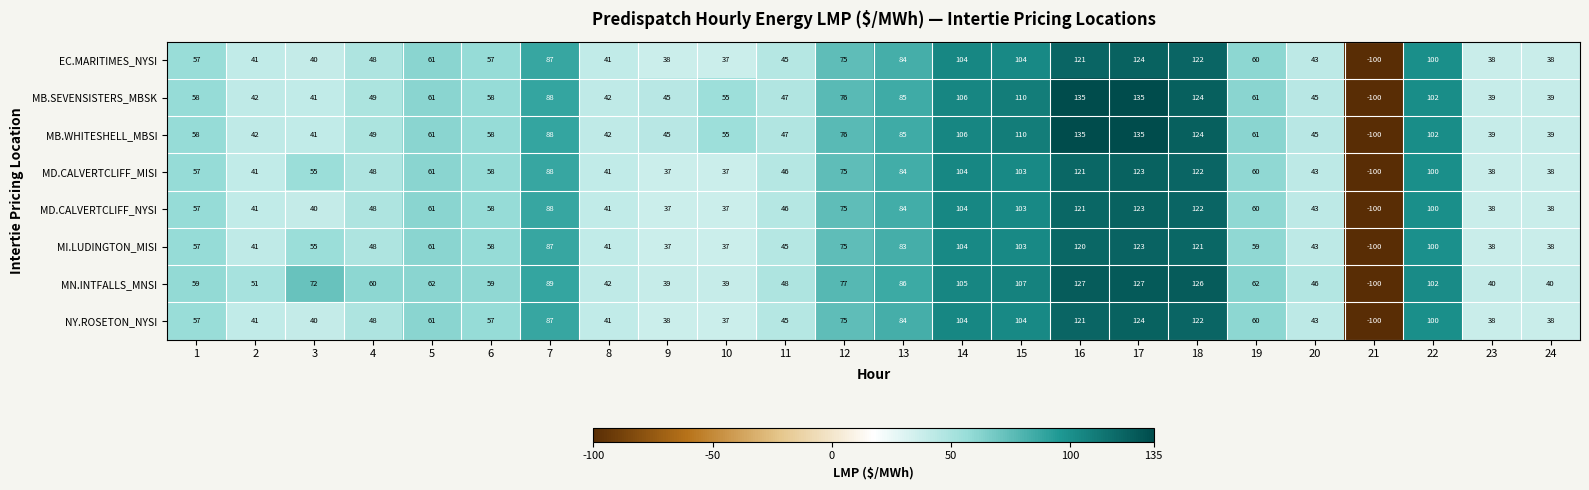

At how many categories does at least one series exceed 112?

3